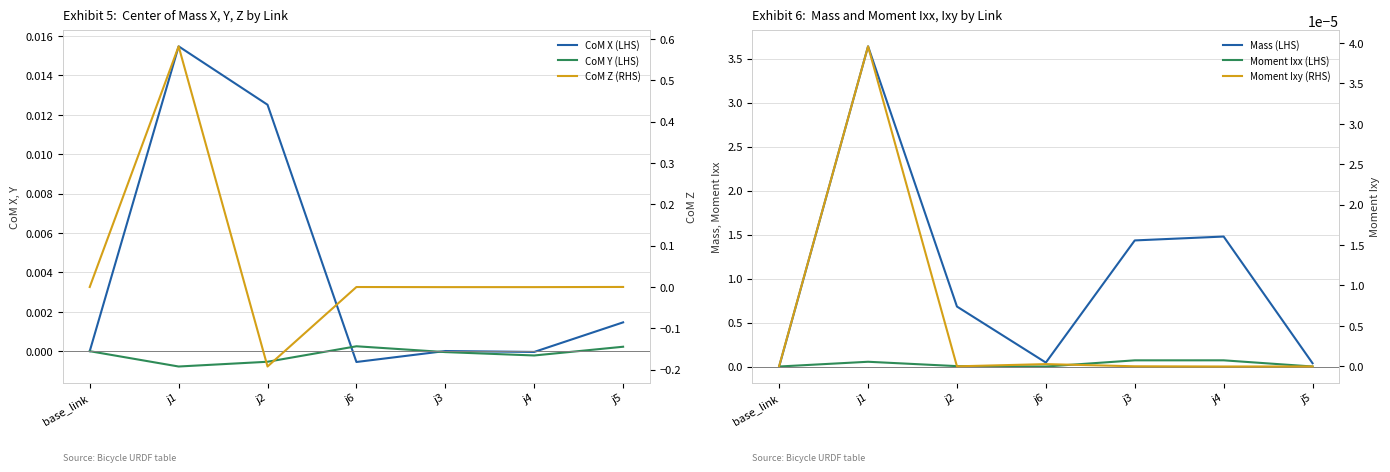

Which category has the highest value across all series?

j1